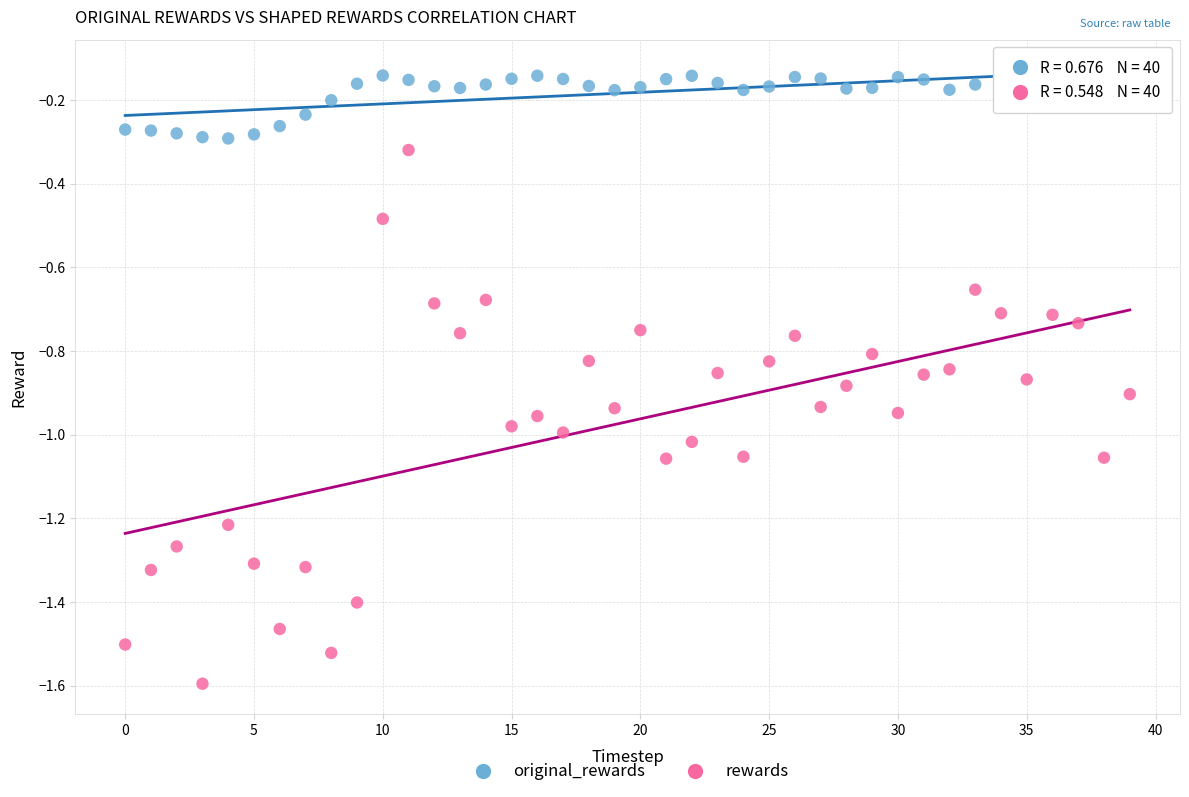

Which series reaches the maximum Y coordinate?

original_rewards